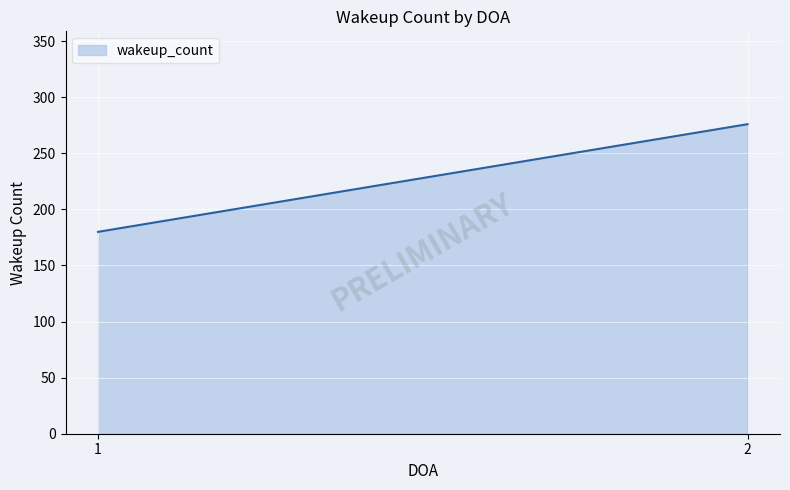

What value does the data have at 2, to the nearest 5?

275